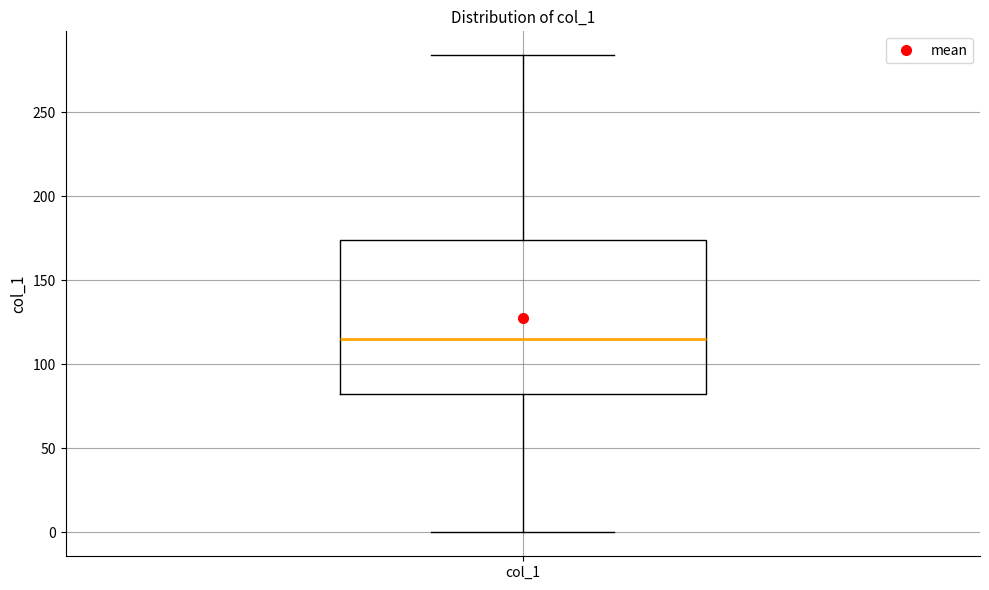

Read this box plot against the y-axis: the position of the median line, the range covered by the box, and the ends of both whiskers. The values are not printed on the chart, so give them approximately, as read against the axis.

median 115, box 80 to 175, whiskers 0 to 285